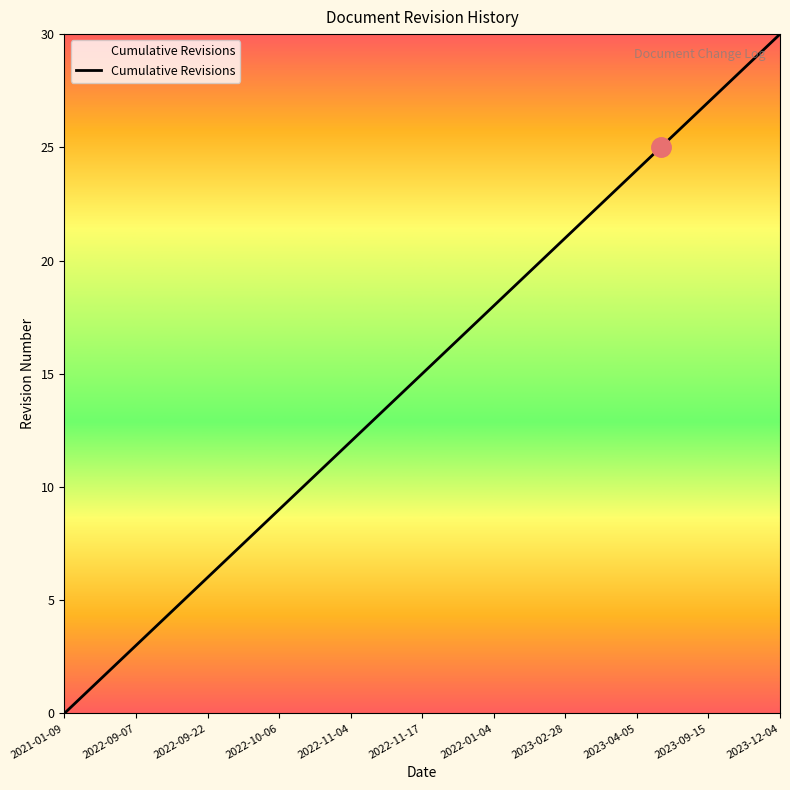

Reading right to left, what are all the values shown in this chart?

30	29	28	27	26	25	24	23	22	21	20	19	18	17	16	15	14	13	12	11	10	9	8	7	6	5	4	3	2	1	0